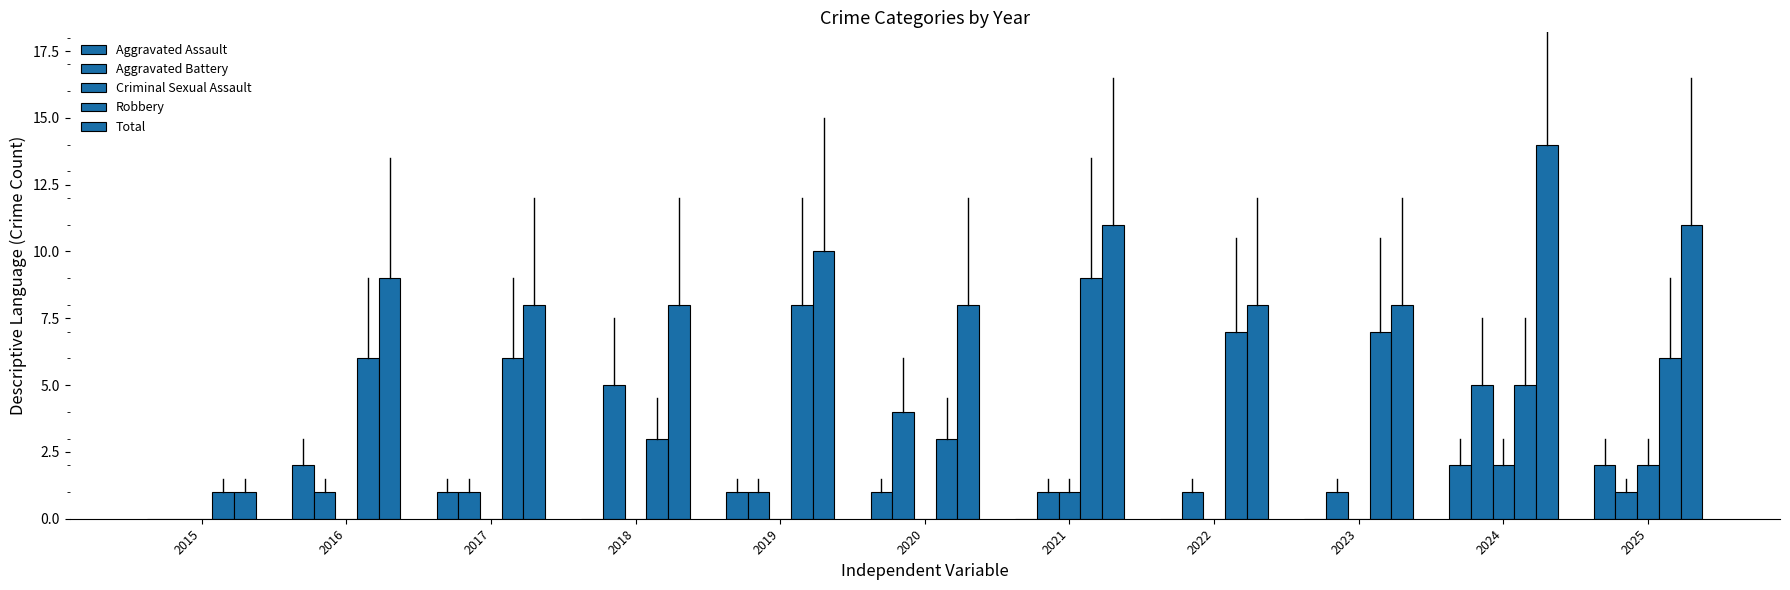

Reading right to left, extract all data points from this chart.

Aggravated Assault: 2	2	0	0	0	1	1	0	1	2	0
Aggravated Battery: 1	5	1	1	1	4	1	5	1	1	0
Criminal Sexual Assault: 2	2	0	0	1	0	0	0	0	0	0
Robbery: 6	5	7	7	9	3	8	3	6	6	1
Total: 11	14	8	8	11	8	10	8	8	9	1